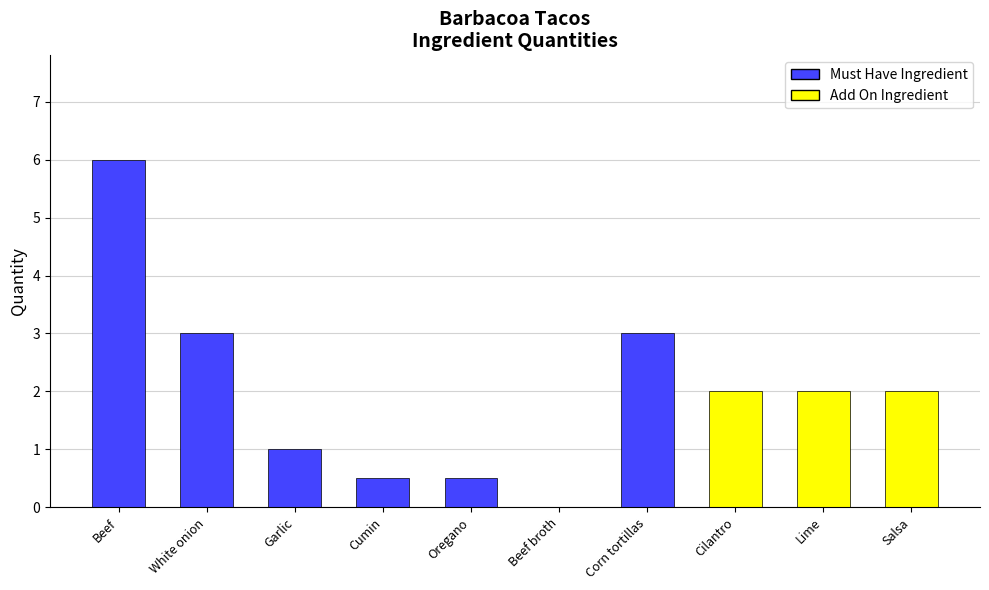

Count the number of values greater than 2.

3